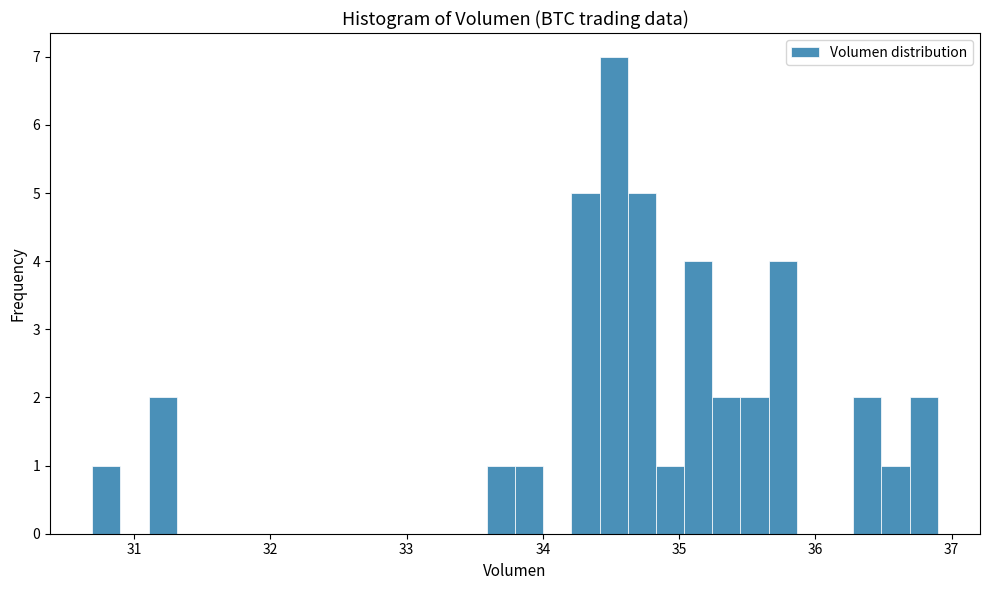

Around what value on the x-axis is the tallest bar? Give the approximate position of its centre, as read against the axis.

34.5